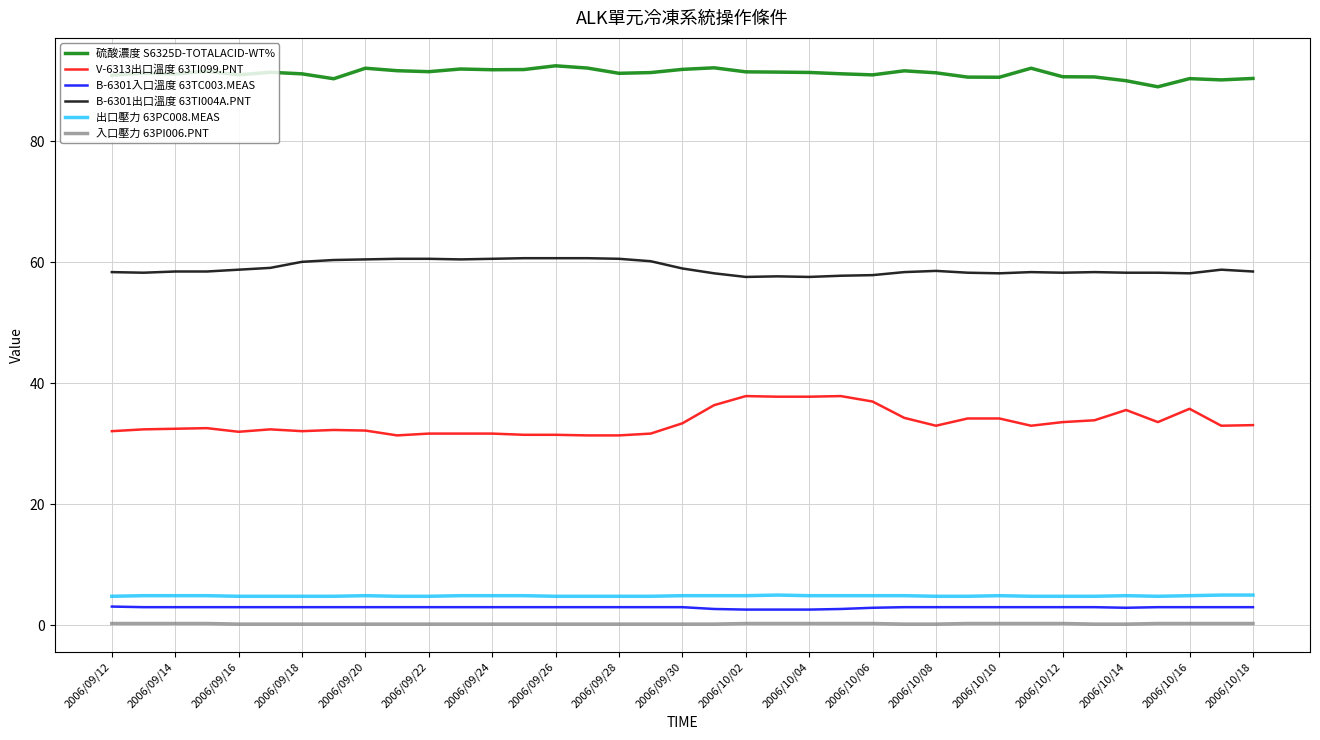

What is the maximum value for B-6301入口溫度 63TC003.MEAS?

3.1